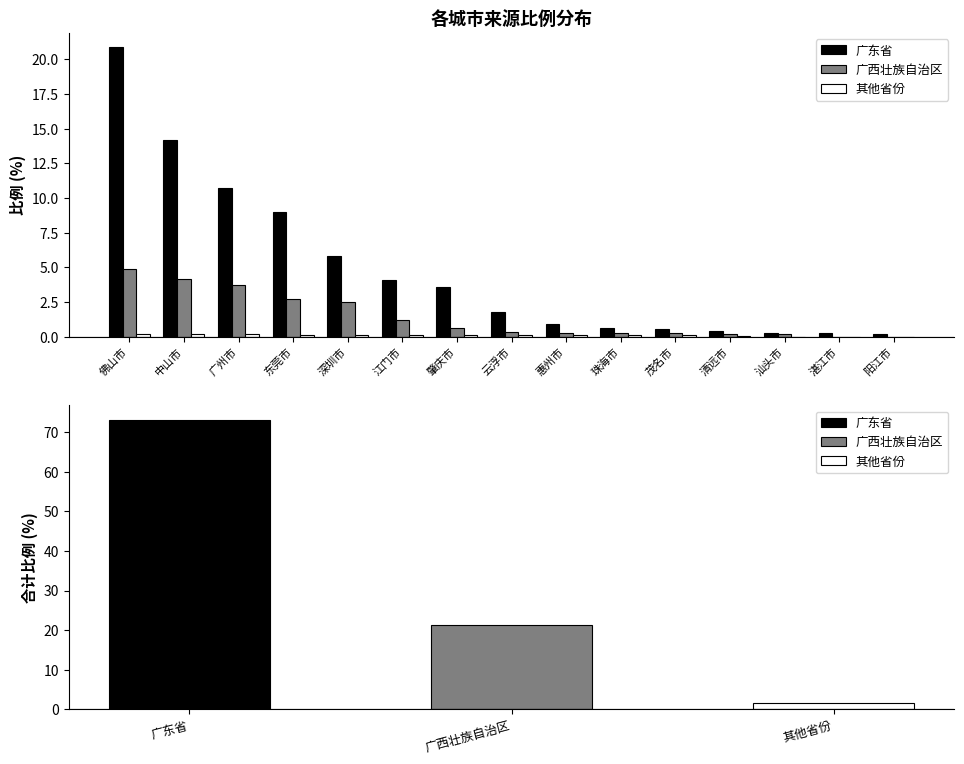

How many values in the 其他省份 series exceed 0?

12